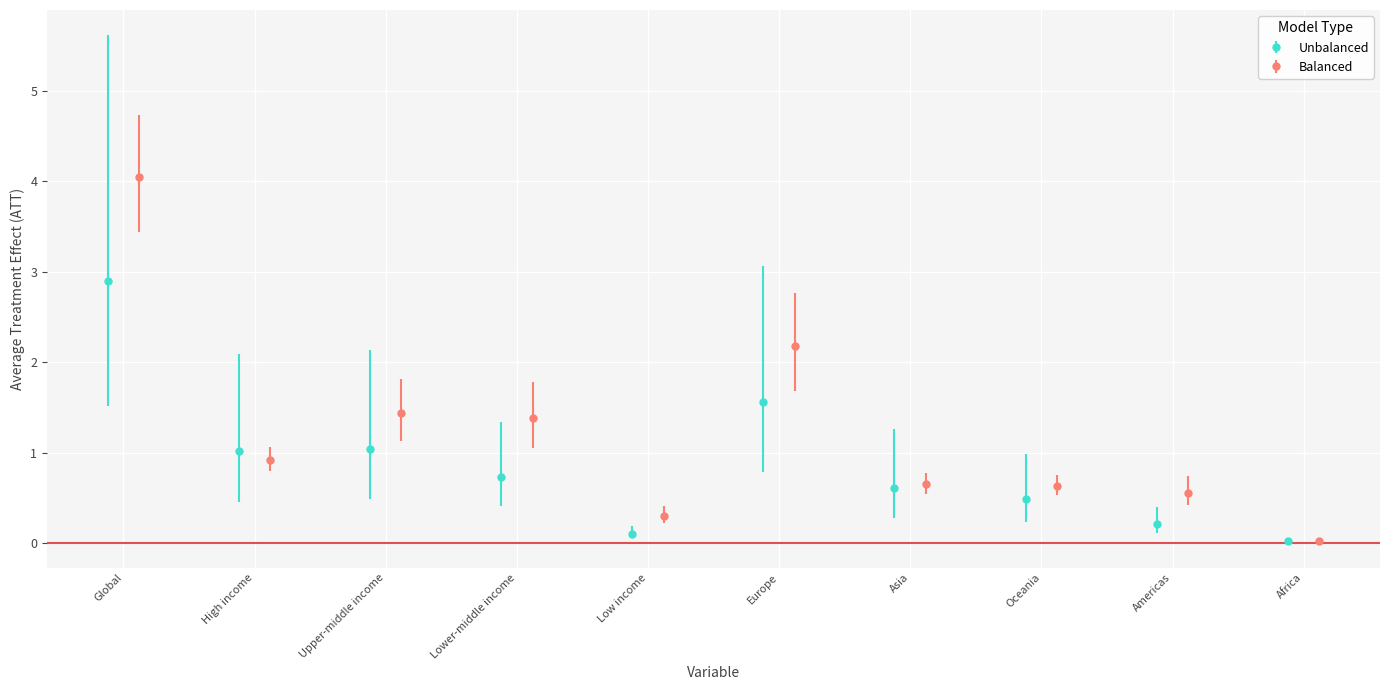

Is the value of Composite Lower at Lower-middle income greater than the value of Vigo Upper at Oceania?

Yes